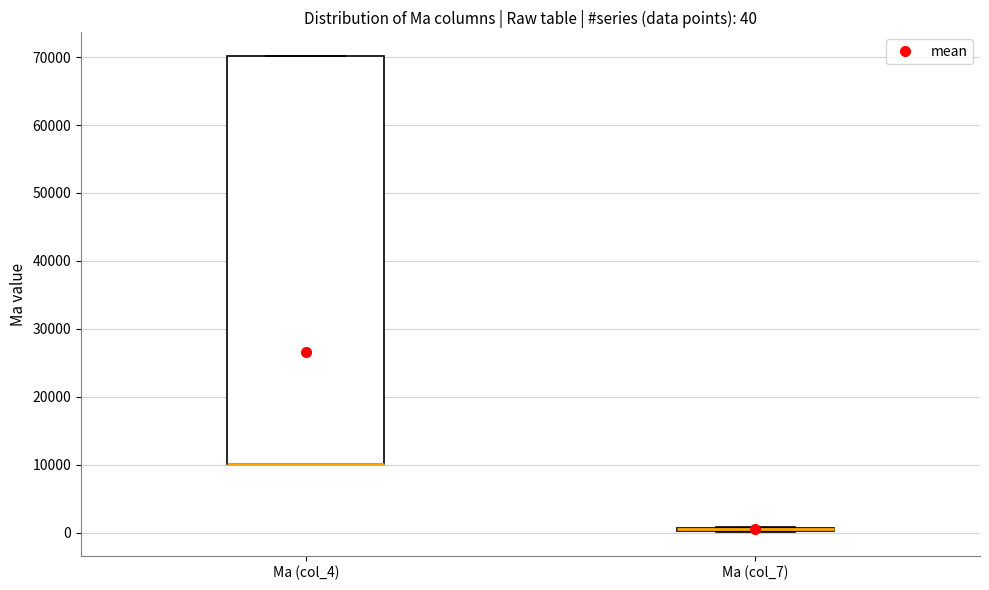

Which box is the tallest, from its lower edge to its upper edge?

Ma (col_4)